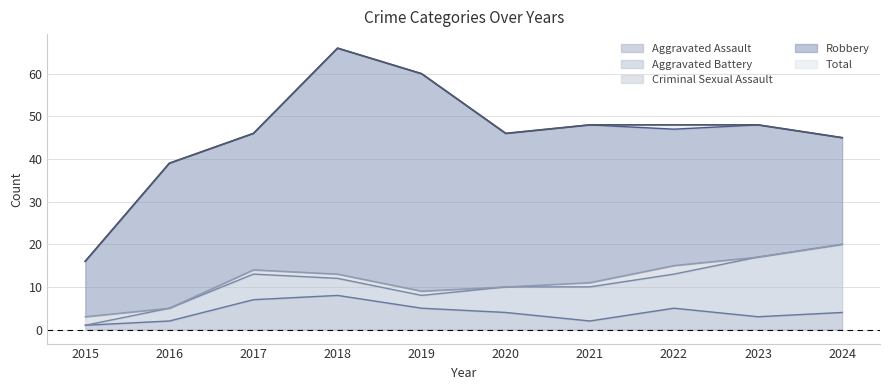

How many Aggravated Assault values are between 2 and 5?

7